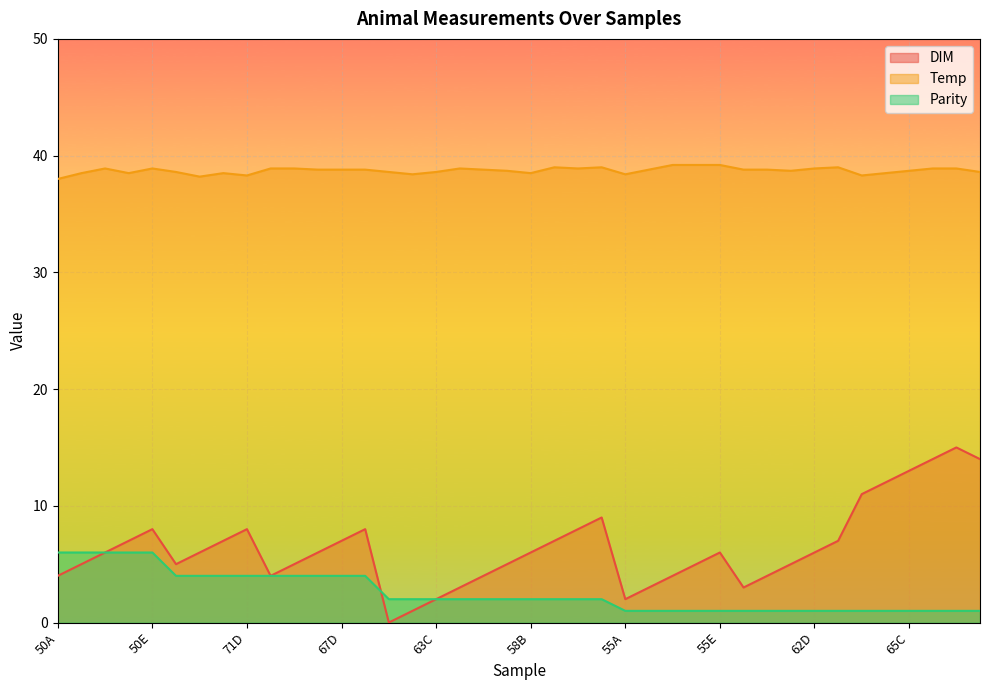

Reading left to right, extract all data points from this chart.

DIM: 50A=4.0	50B=5.0	50C=6.0	50D=7.0	50E=8.0	71A=5.0	71B=6.0	71C=7.0	71D=8.0	67A=4.0	67B=5.0	67C=6.0	67D=7.0	67E=8.0	63A=0.0	63B=1.0	63C=2.0	63D=3.0	63E=4.0	58A=5.0	58B=6.0	58C=7.0	58D=8.0	58E=9.0	55A=2.0	55B=3.0	55C=4.0	55D=5.0	55E=6.0	62A=3.0	62B=4.0	62C=5.0	62D=6.0	62E=7.0	65A=11.0	65B=12.0	65C=13.0	65D=14.0	65E=15.0	66A=14.0
Temp: 50A=38.0	50B=38.5	50C=38.9	50D=38.5	50E=38.9	71A=38.6	71B=38.2	71C=38.5	71D=38.3	67A=38.9	67B=38.9	67C=38.8	67D=38.8	67E=38.8	63A=38.6	63B=38.4	63C=38.6	63D=38.9	63E=38.8	58A=38.7	58B=38.5	58C=39.0	58D=38.9	58E=39.0	55A=38.4	55B=38.8	55C=39.2	55D=39.2	55E=39.2	62A=38.8	62B=38.8	62C=38.7	62D=38.9	62E=39.0	65A=38.3	65B=38.5	65C=38.7	65D=38.9	65E=38.9	66A=38.6
Parity: 50A=6.0	50B=6.0	50C=6.0	50D=6.0	50E=6.0	71A=4.0	71B=4.0	71C=4.0	71D=4.0	67A=4.0	67B=4.0	67C=4.0	67D=4.0	67E=4.0	63A=2.0	63B=2.0	63C=2.0	63D=2.0	63E=2.0	58A=2.0	58B=2.0	58C=2.0	58D=2.0	58E=2.0	55A=1.0	55B=1.0	55C=1.0	55D=1.0	55E=1.0	62A=1.0	62B=1.0	62C=1.0	62D=1.0	62E=1.0	65A=1.0	65B=1.0	65C=1.0	65D=1.0	65E=1.0	66A=1.0